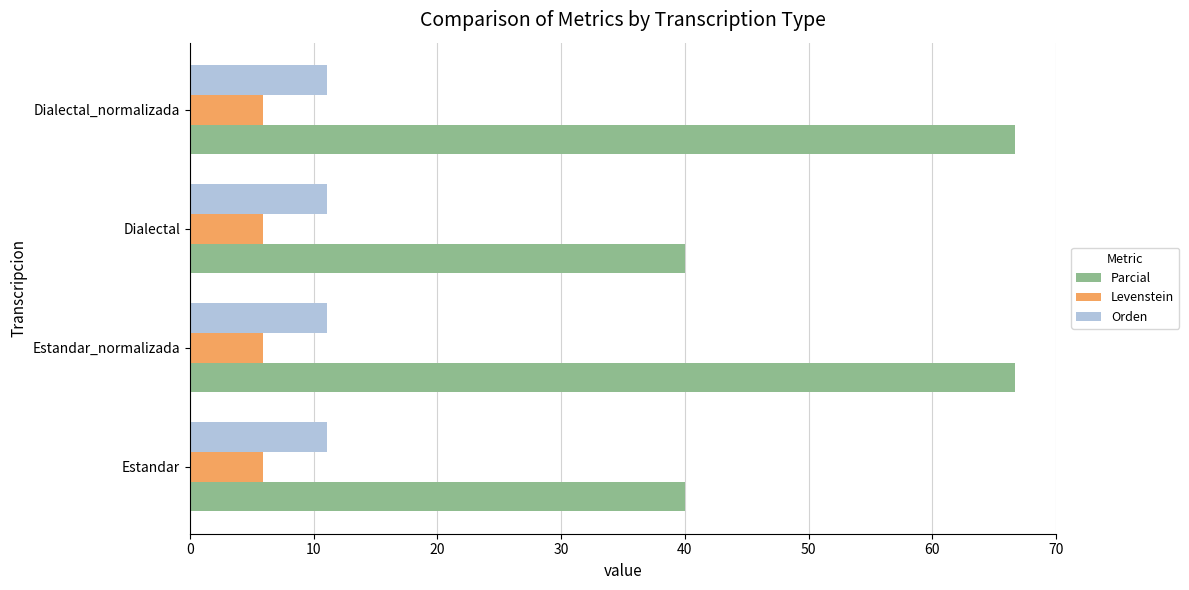

What is the greatest value displayed?

66.7